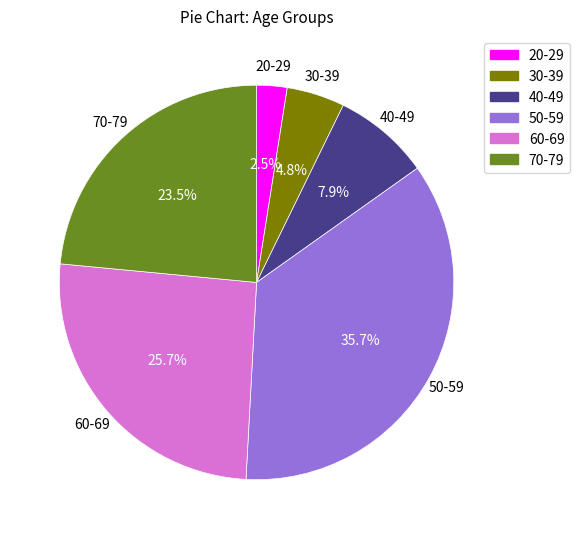

Rank the categories by value from lowest to highest.

20-29, 30-39, 40-49, 70-79, 60-69, 50-59